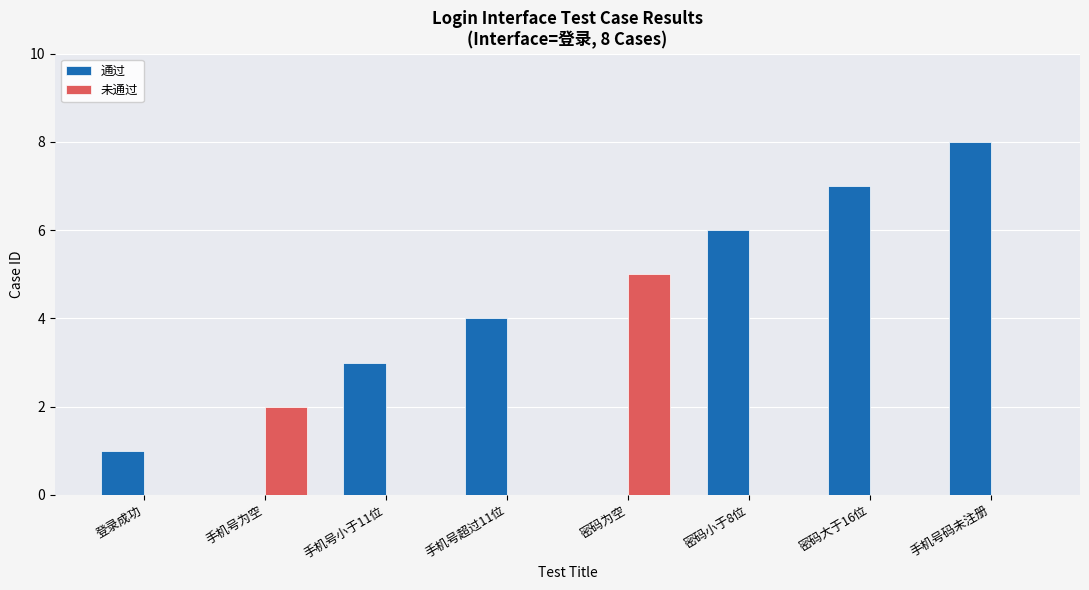

How many series are shown in this chart?

2